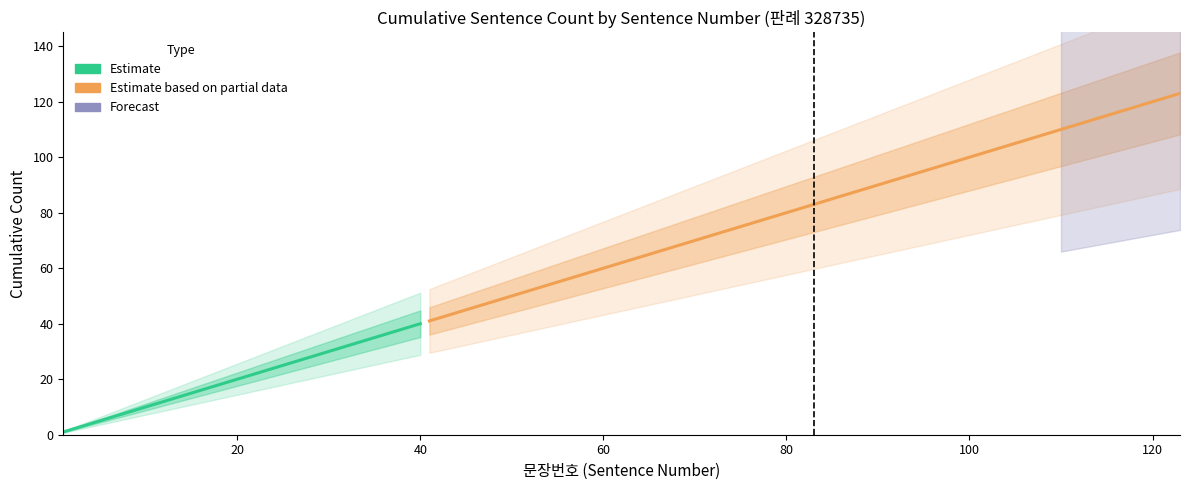

At how many categories does at least one series exceed 69?

1